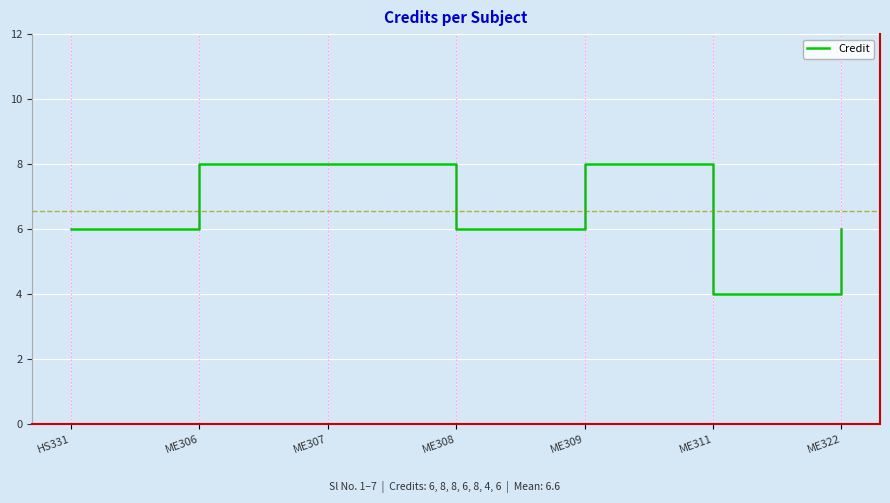

What is the minimum value shown in the chart?

4